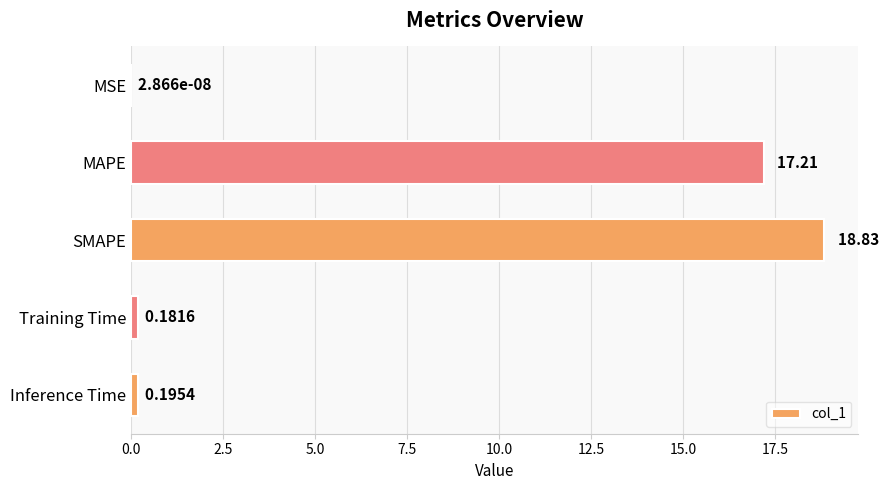

Which has a higher value, MAPE or Training Time?

MAPE